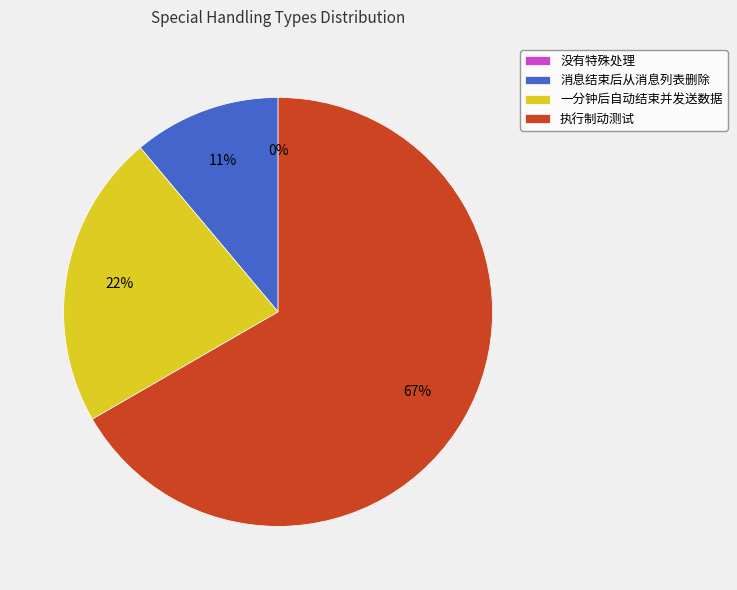

Is it true that 消息结束后从消息列表删除 is 1% of the pie?

False